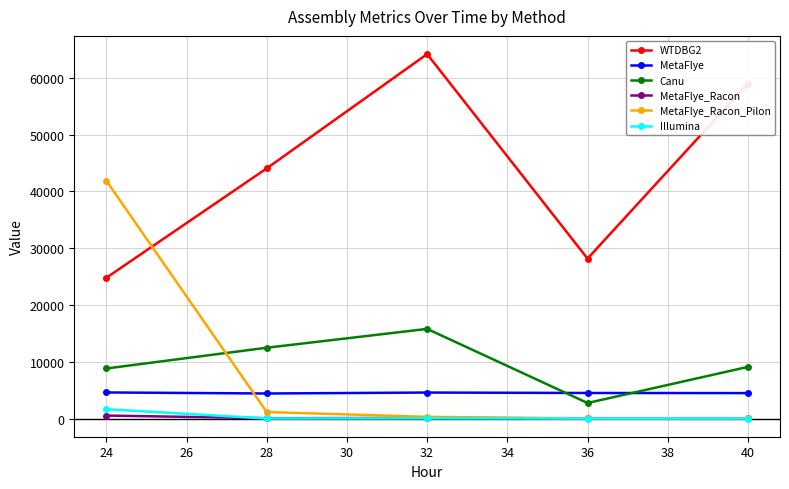

What are all the series names shown in the legend?

WTDBG2, MetaFlye, Canu, MetaFlye_Racon, MetaFlye_Racon_Pilon, Illumina